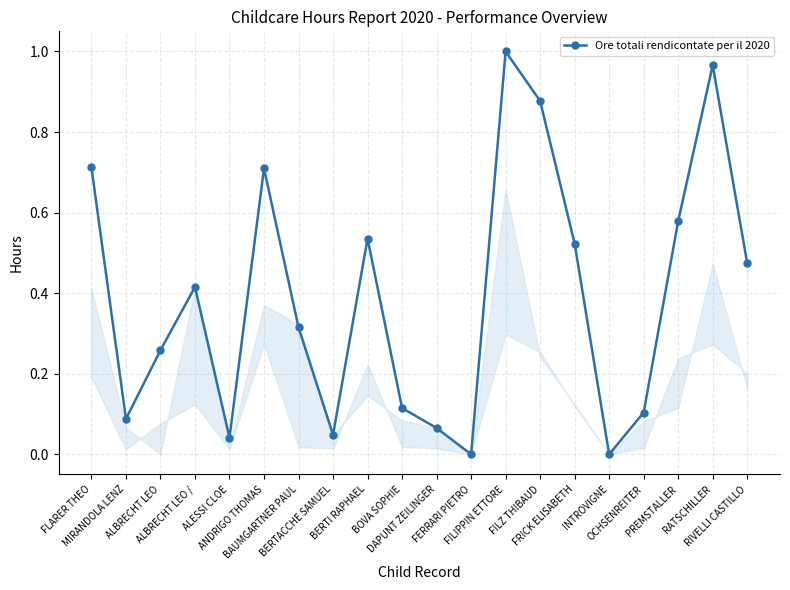

How many points are lower than both their immediate neighbors (excluding endpoints)?

5